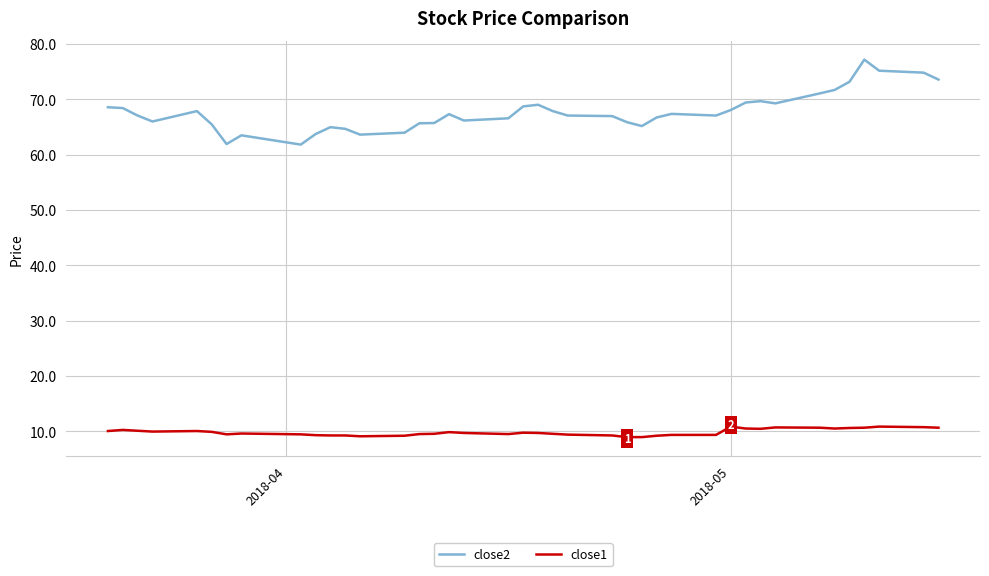

True or false: close1 and close2 intersect in this chart.

False